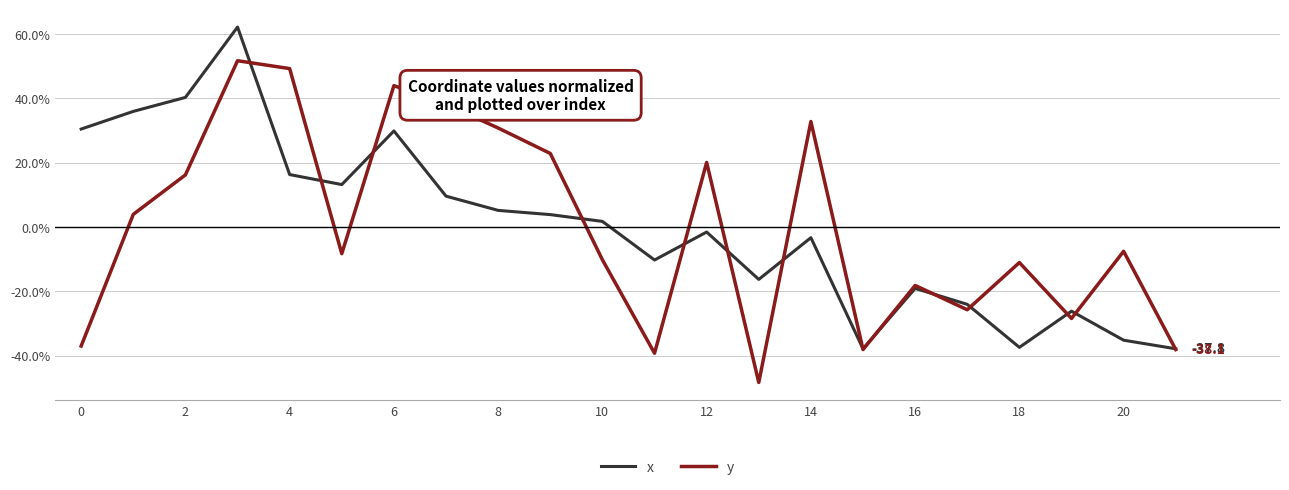

What is the lowest value of the x series?

-37.8